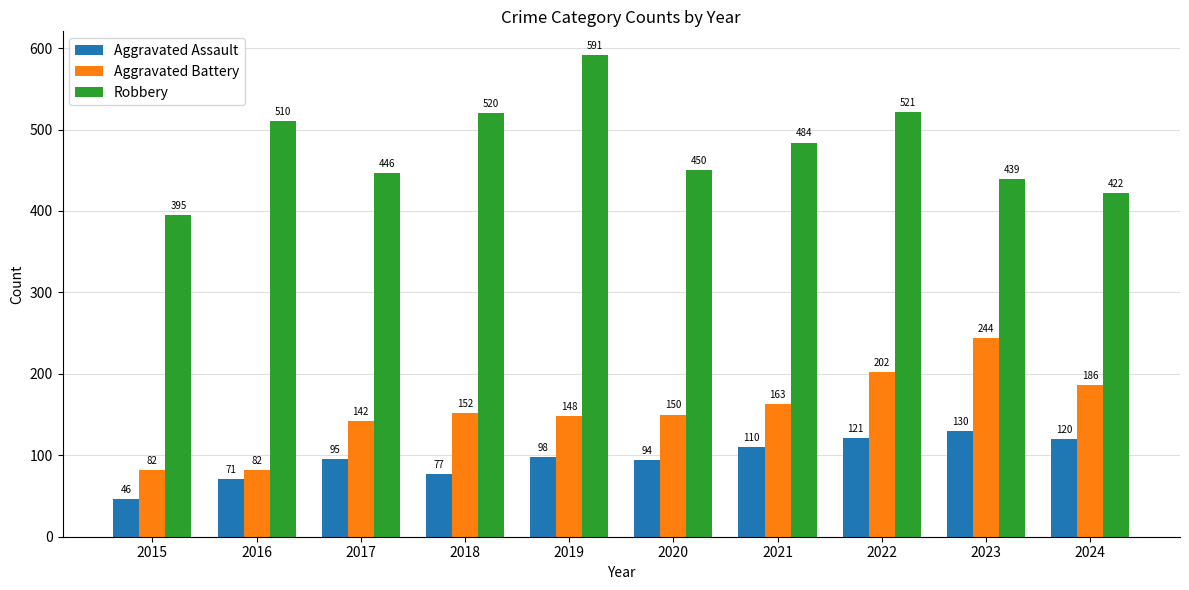

Reading left to right, list all the values displayed in this chart.

Aggravated Assault: 46	71	95	77	98	94	110	121	130	120
Aggravated Battery: 82	82	142	152	148	150	163	202	244	186
Robbery: 395	510	446	520	591	450	484	521	439	422